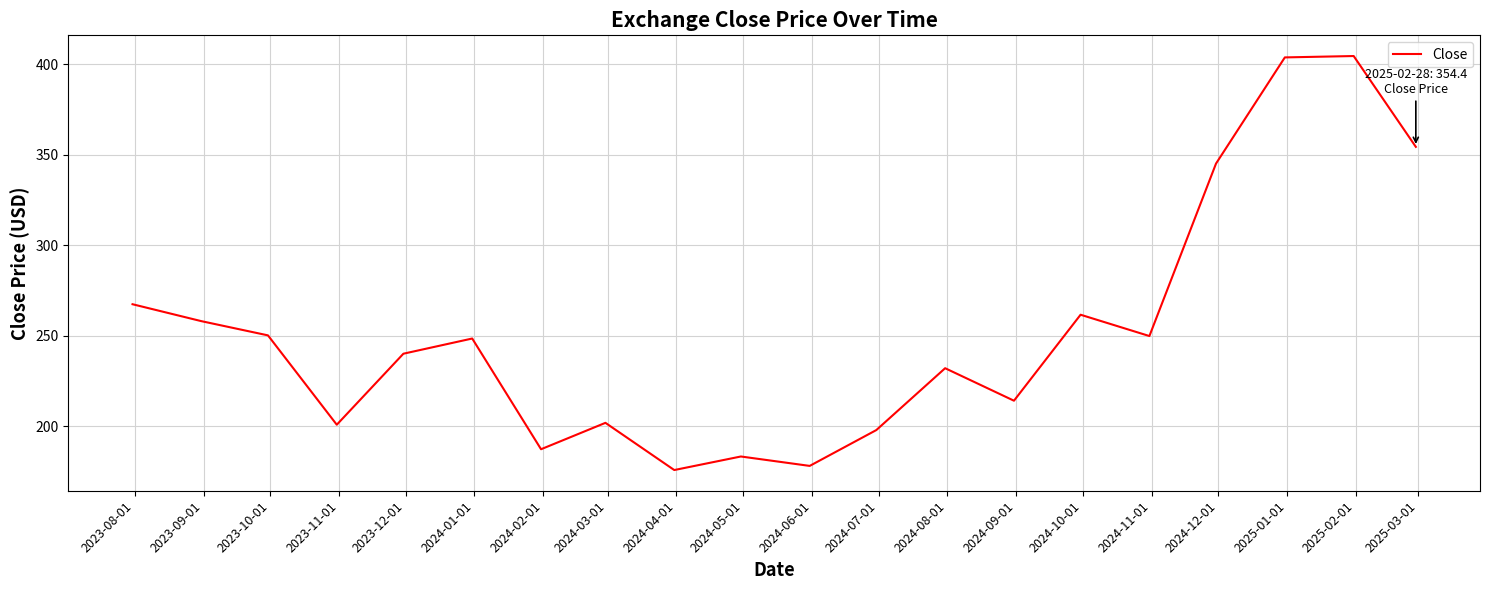

What is the minimum value shown in the chart?

175.8